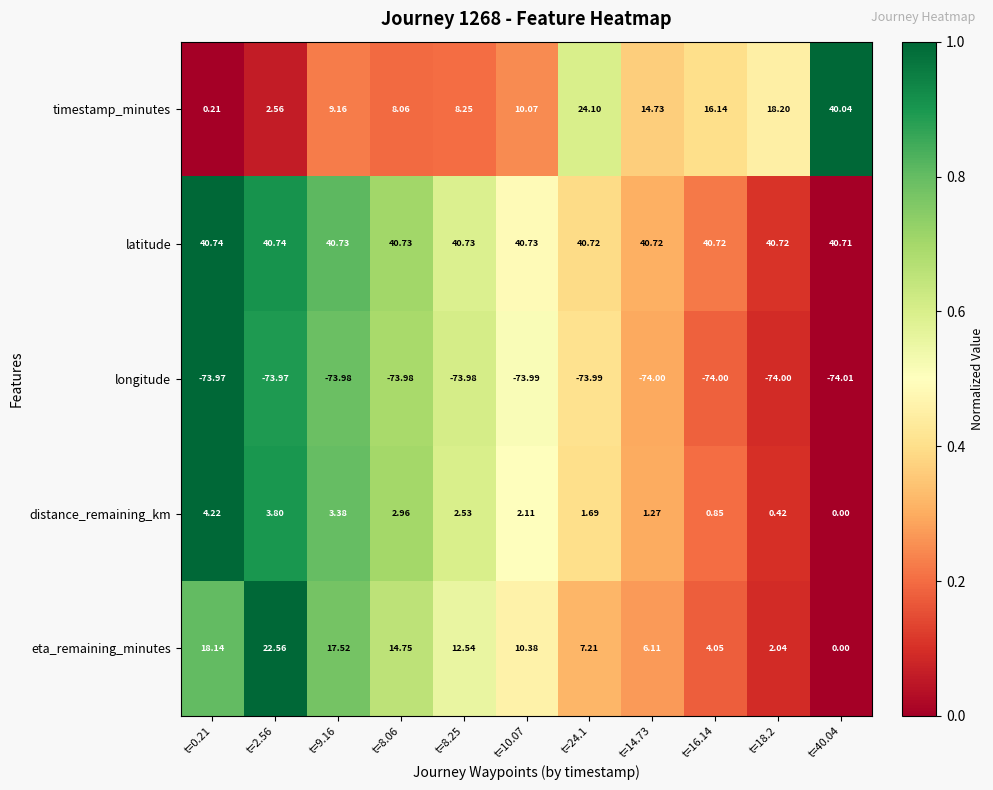

Rank the series at t=0.21 from lowest to highest value.

longitude, timestamp_minutes, distance_remaining_km, eta_remaining_minutes, latitude